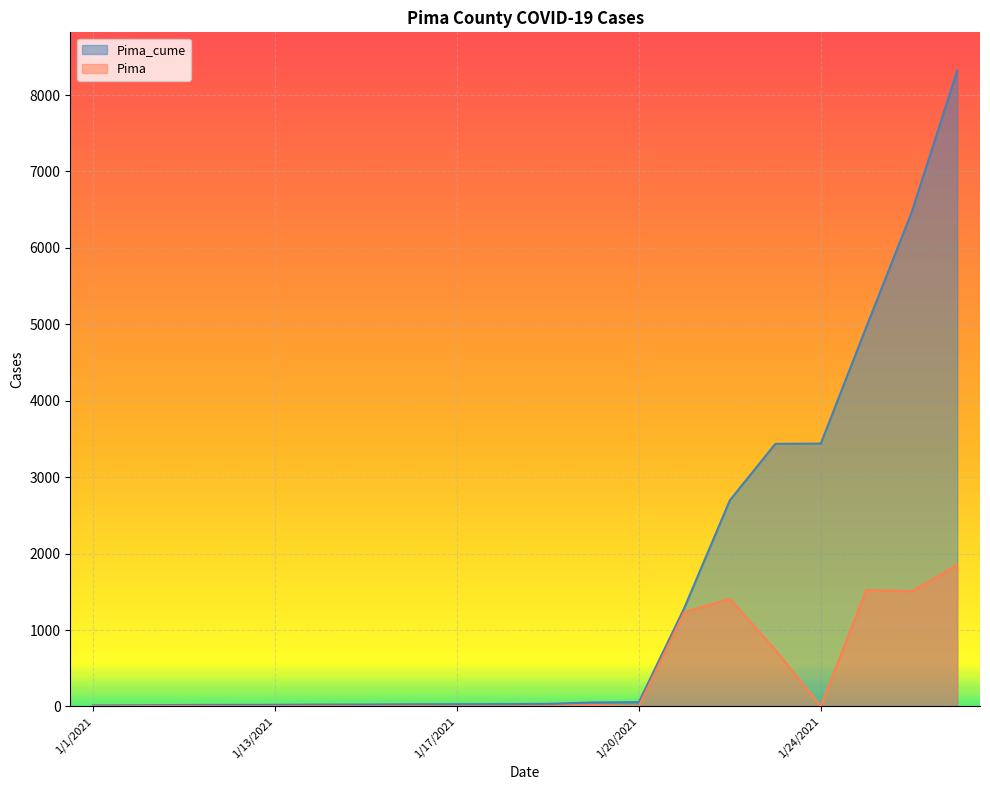

Reading left to right, what are all the values shown in this chart?

Pima_cume: 13	15	19	20	21	24	25	28	29	30	34	52	56	1290	2697	3436	3440	4964	6471	8321
Pima: 0	2	4	1	1	3	1	3	1	1	4	18	4	1234	1407	739	4	1524	1507	1850